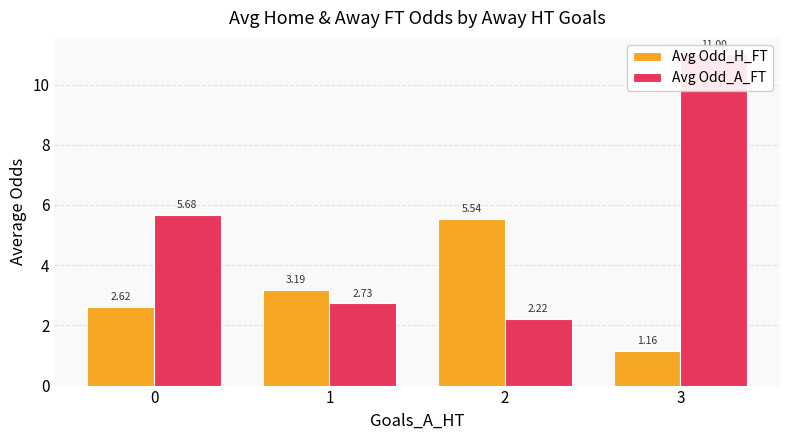

What is the value of the Avg Odd_H_FT bar at the 1st from the left?

2.6